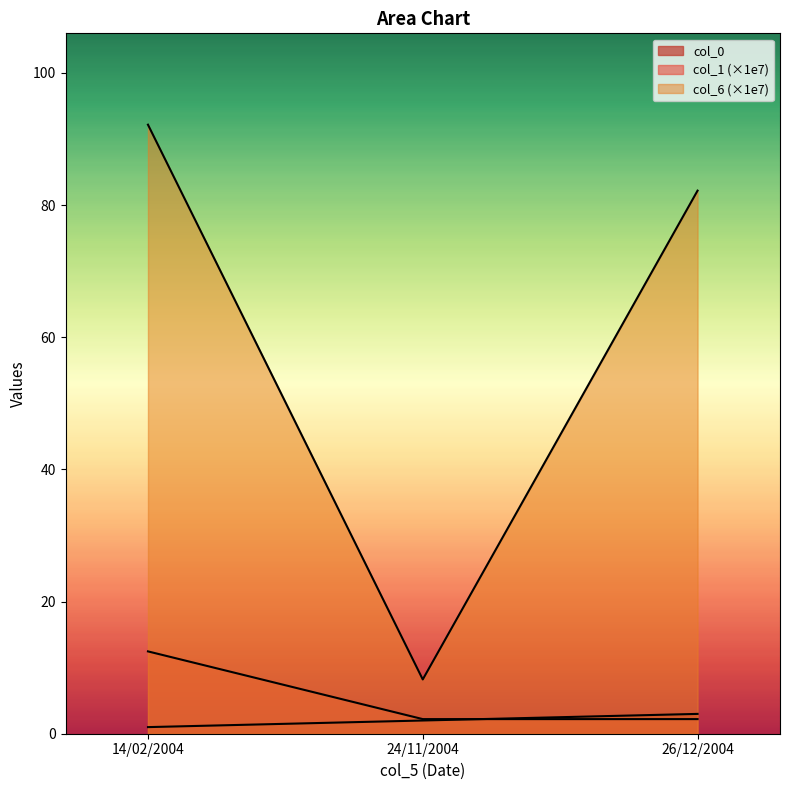

What position from the right is 24/11/2004?

2